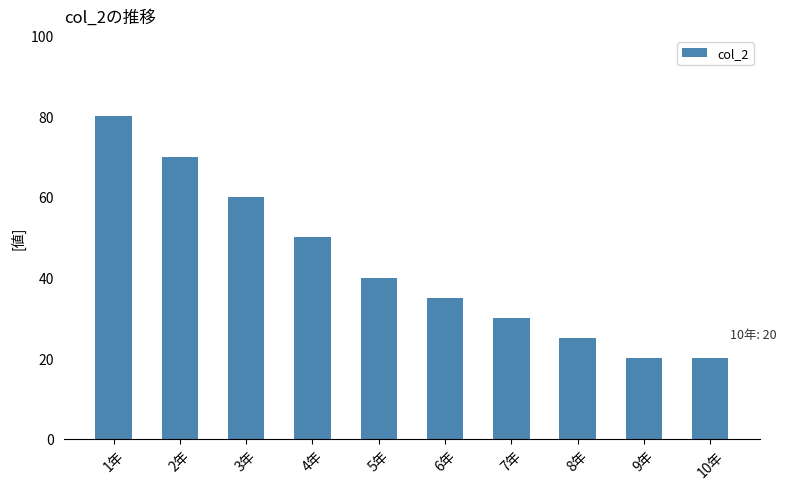

Are the bars grouped side by side (vs. stacked)?

No